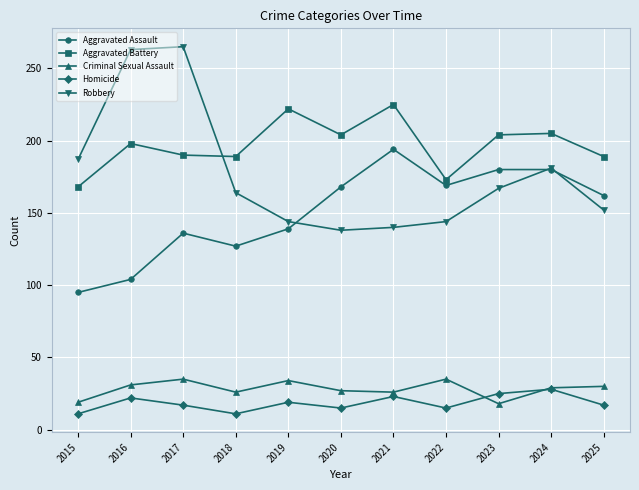

How many distinct data groups are displayed?

5